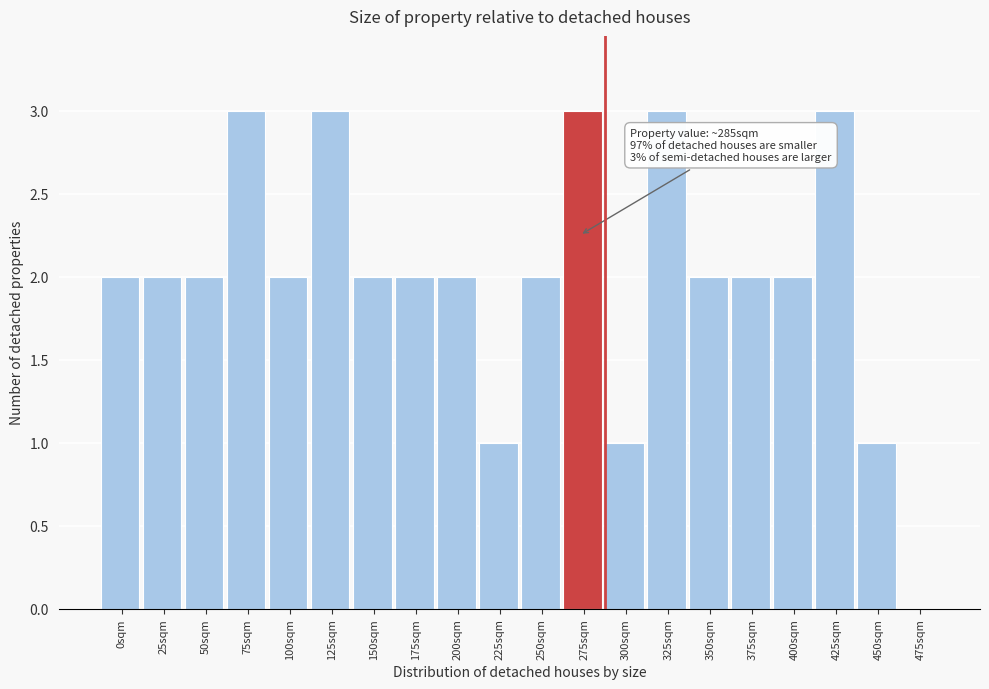

Reading left to right, transcribe all the data shown in this chart.

0sqm=2	25sqm=2	50sqm=2	75sqm=3	100sqm=2	125sqm=3	150sqm=2	175sqm=2	200sqm=2	225sqm=1	250sqm=2	275sqm=3	300sqm=1	325sqm=3	350sqm=2	375sqm=2	400sqm=2	425sqm=3	450sqm=1	475sqm=0